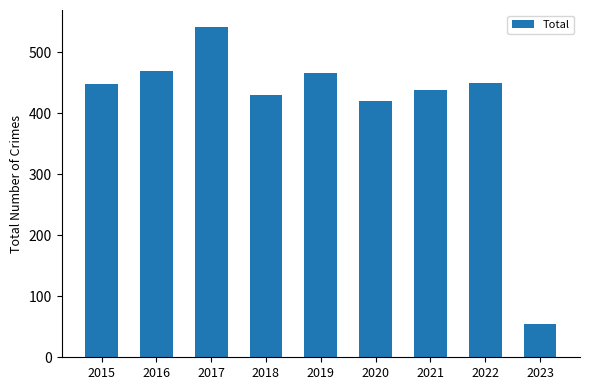

Which label corresponds to the smallest value in the chart?

2023